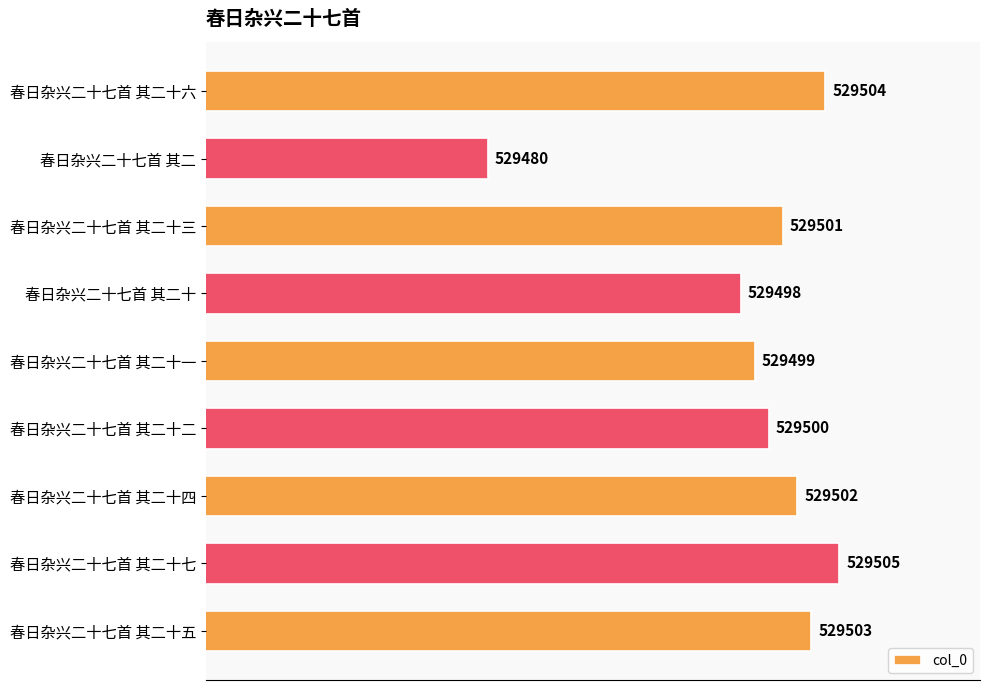

The chart shows a value of 529499 at 春日杂兴二十七首 其二十一. True or false?

True